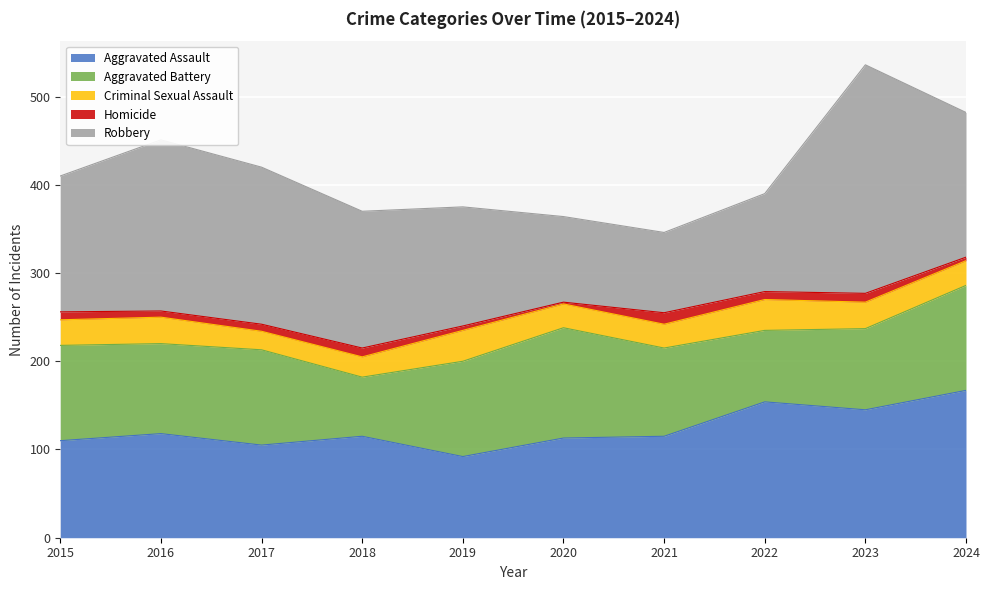

At which label is Robbery closest to 175?

2017